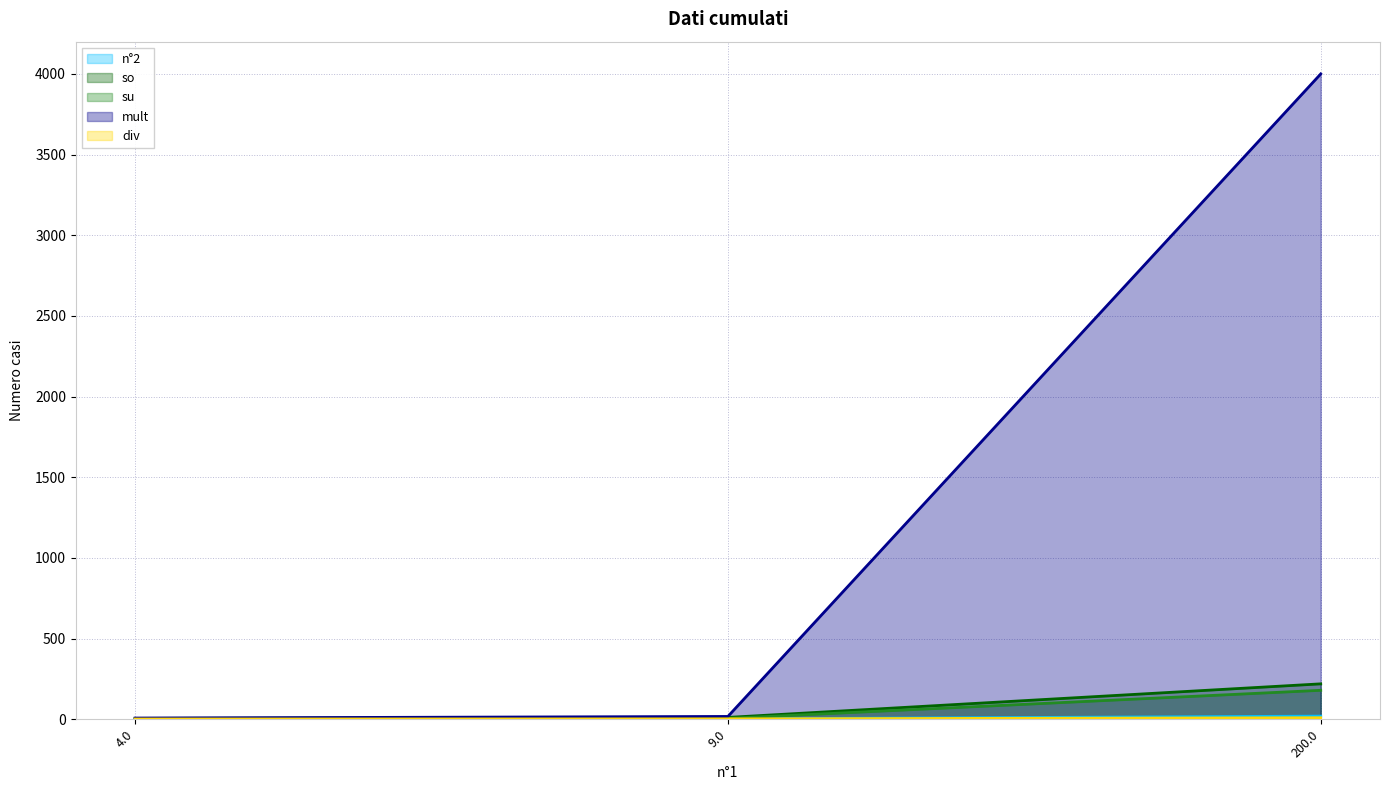

At which label does su first exceed 6?

200.0